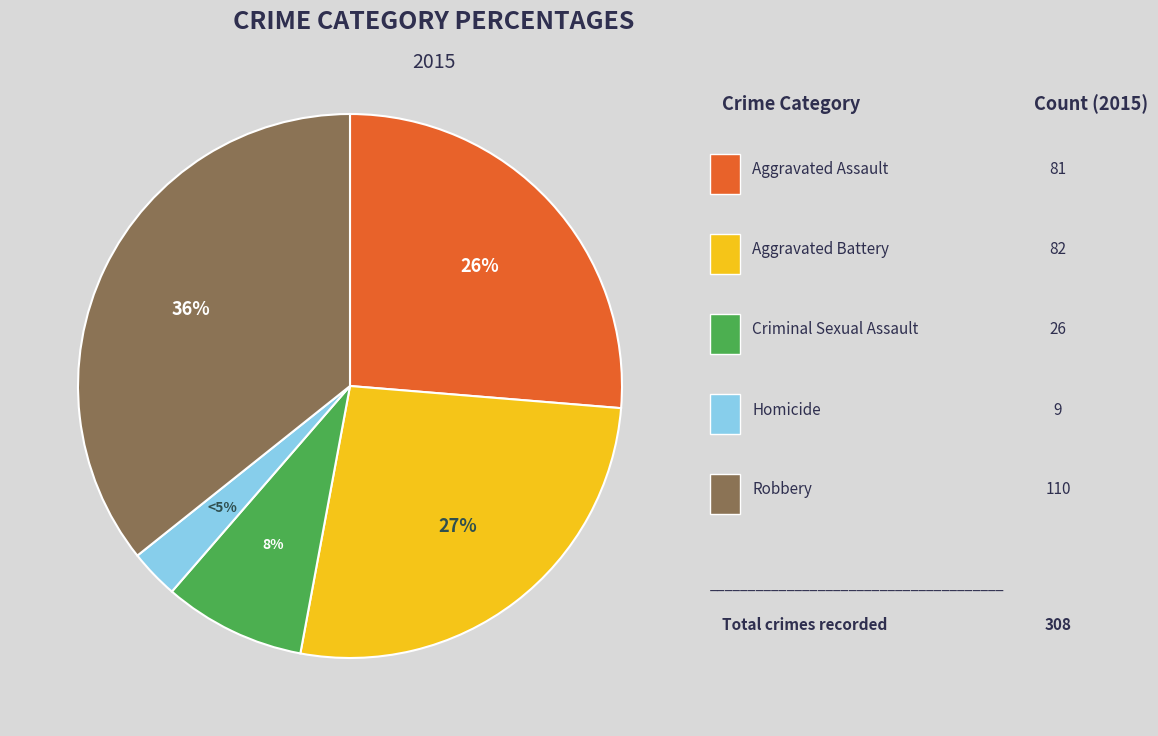

How many segments does this pie chart have?

5